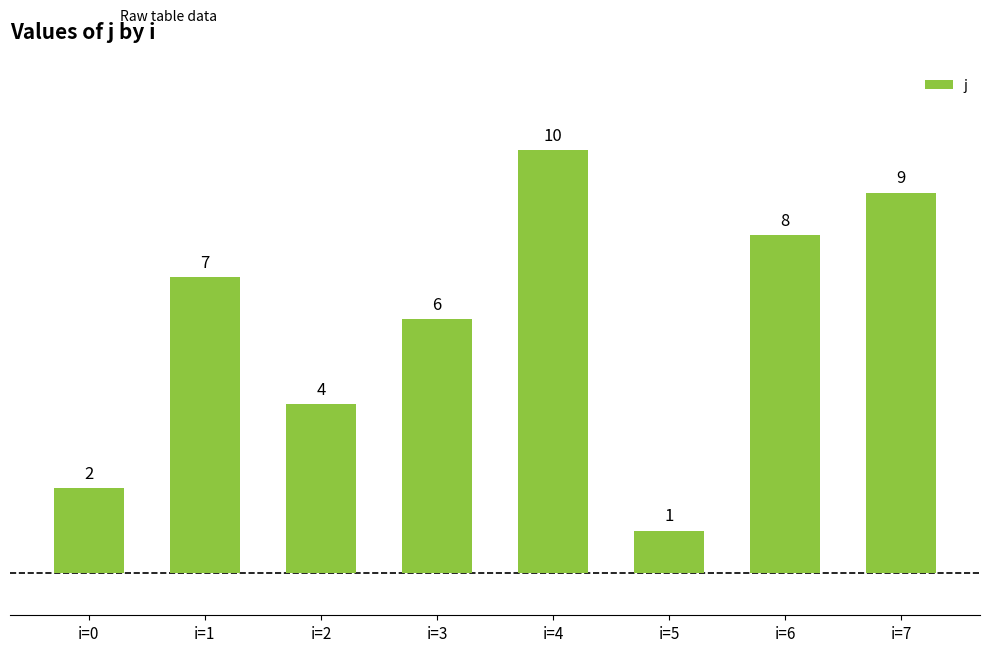

How many data points are less than 7?

4